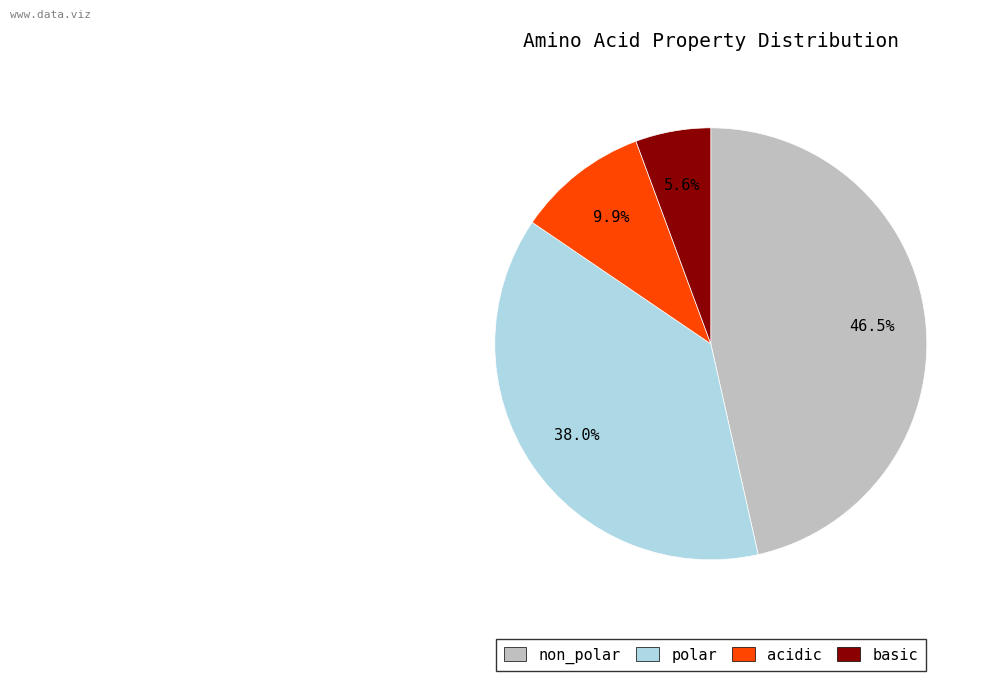

Does any single category account for the majority?

No